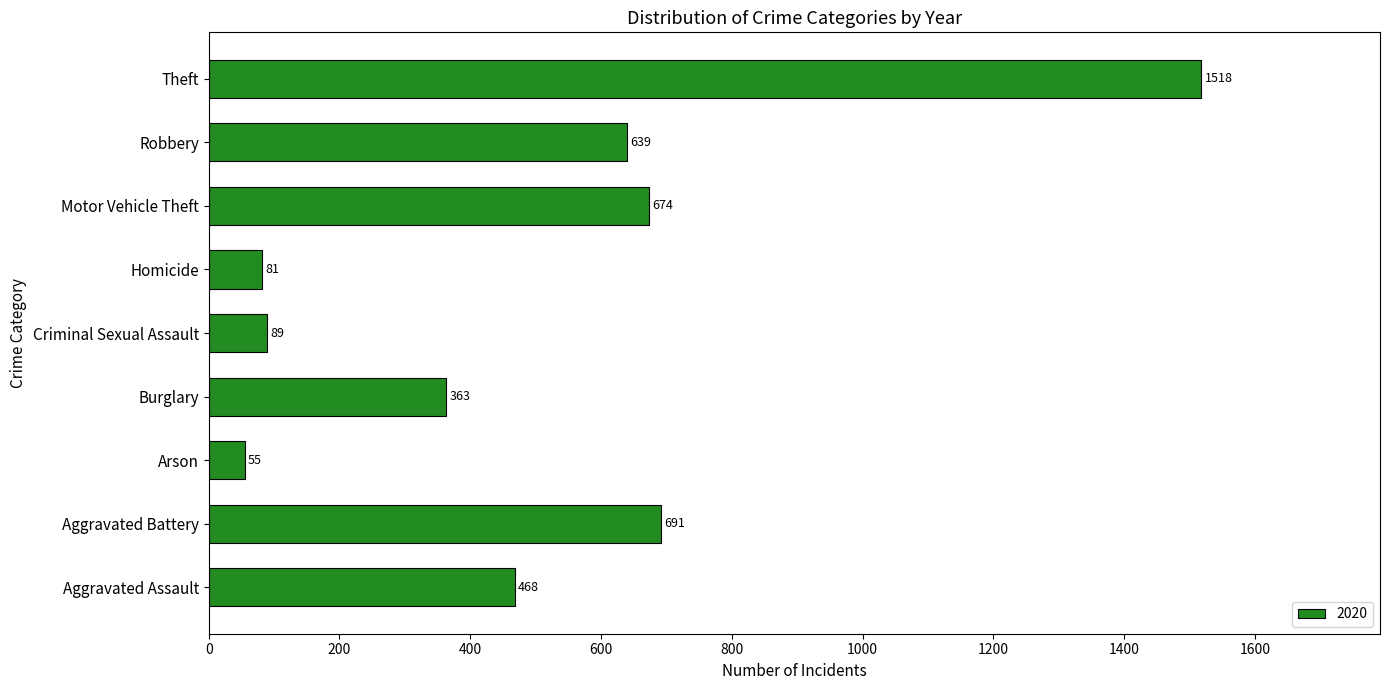

Reading bottom to top, extract all data points from this chart.

Aggravated Assault=468	Aggravated Battery=691	Arson=55	Burglary=363	Criminal Sexual Assault=89	Homicide=81	Motor Vehicle Theft=674	Robbery=639	Theft=1518